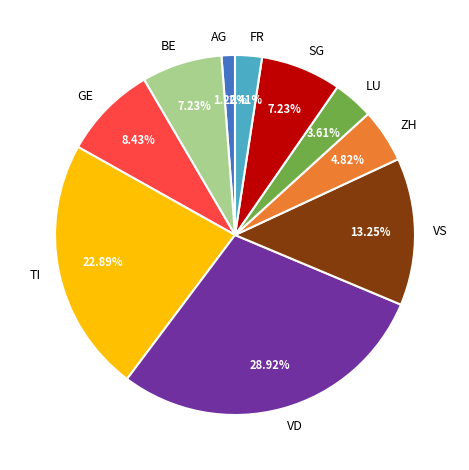

To the nearest percent, what percentage of the pie is VD?

29%